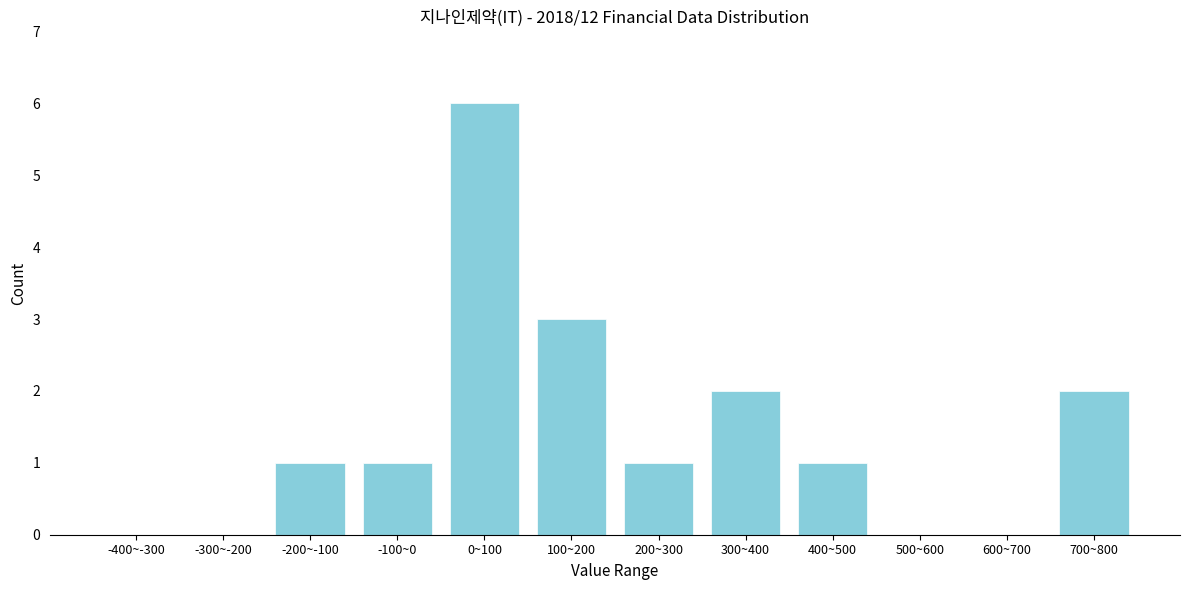

Reading left to right, extract all data points from this chart.

-400~-300=0	-300~-200=0	-200~-100=1	-100~0=1	0~100=6	100~200=3	200~300=1	300~400=2	400~500=1	500~600=0	600~700=0	700~800=2